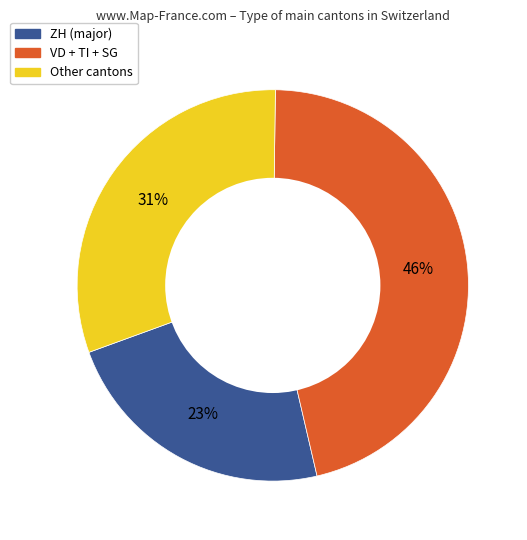

To the nearest percent, what is the average slice percentage?

33%